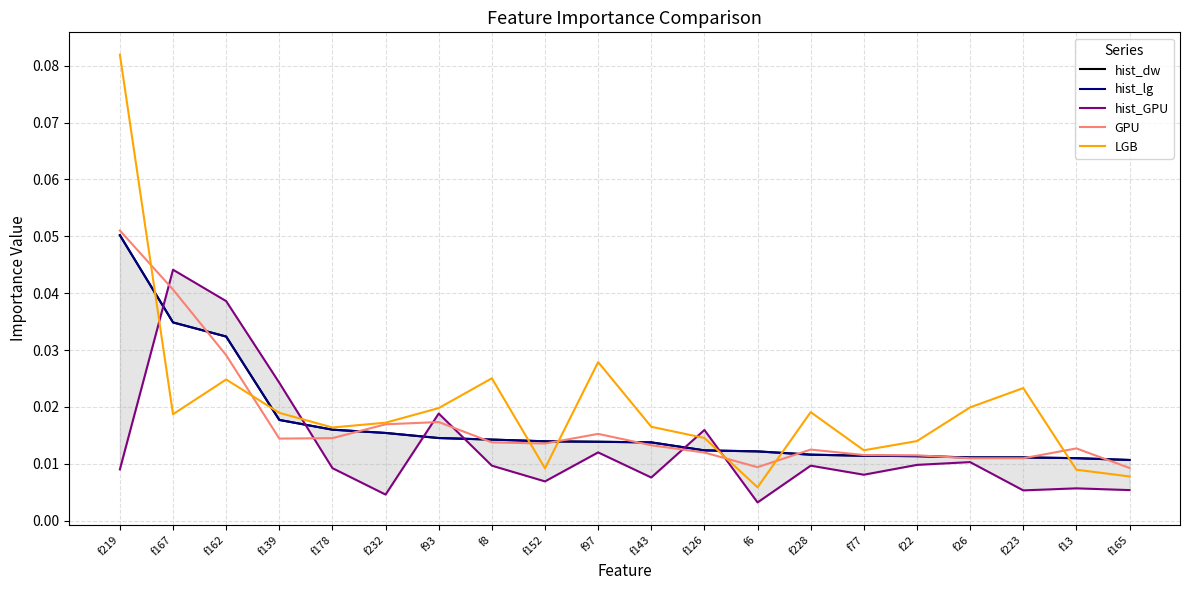

How many distinct data groups are displayed?

5